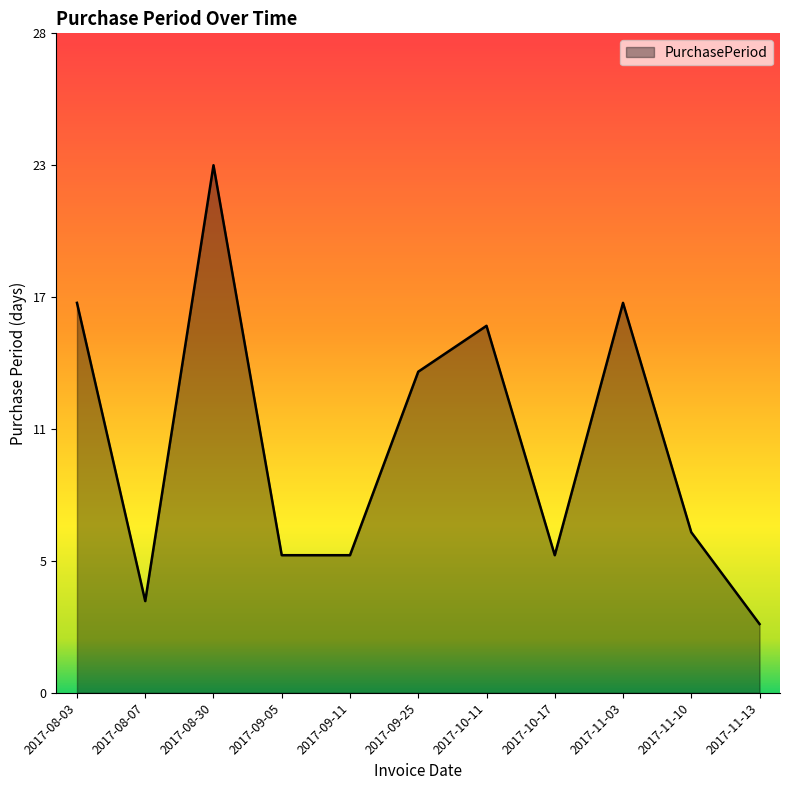

What position from the left is 2017-11-13?

11